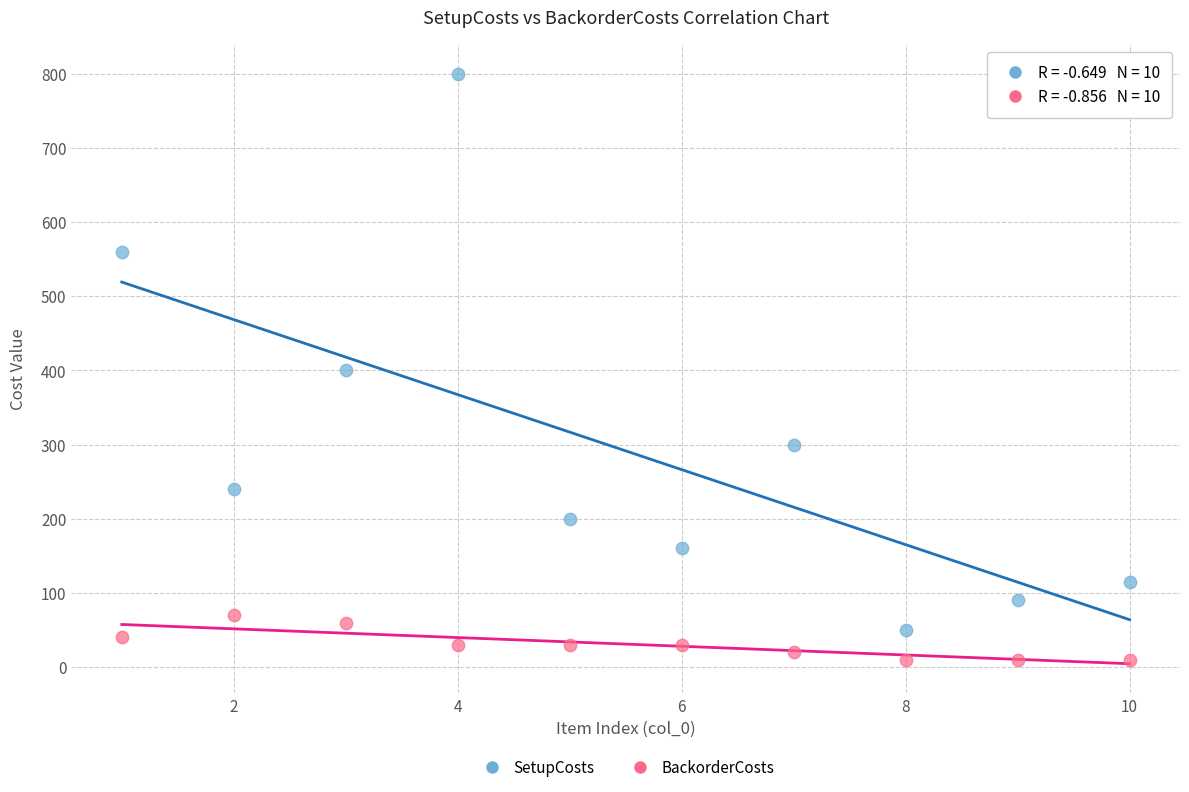

What are all the series names shown in the legend?

SetupCosts, BackorderCosts